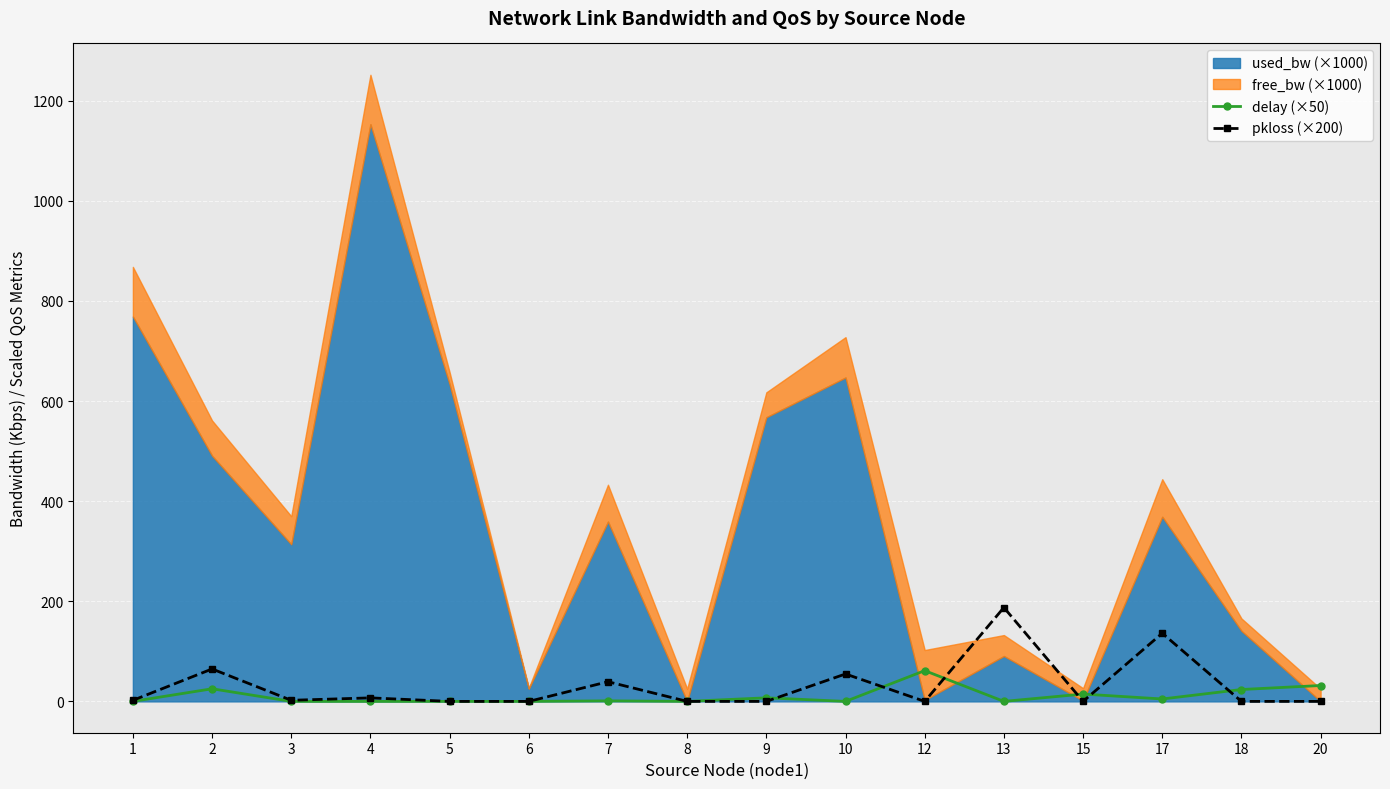

What is the difference between the pkloss (×200) values at 17 and 18?

136.1